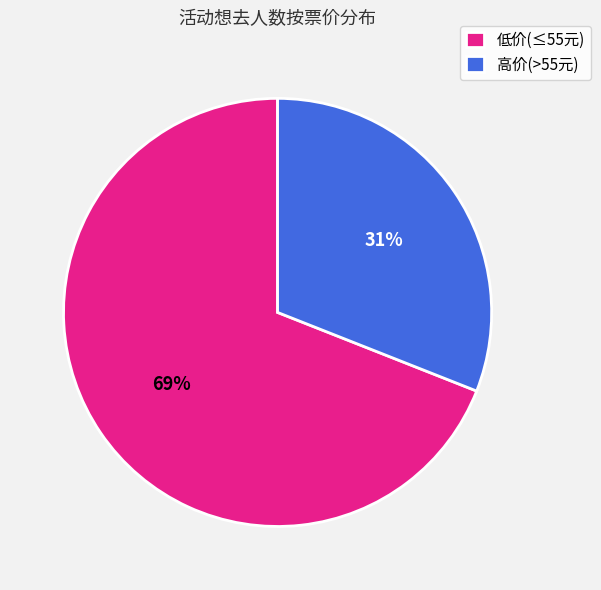

To the nearest percent, what is the difference between the largest and smallest slice percentages?

38%